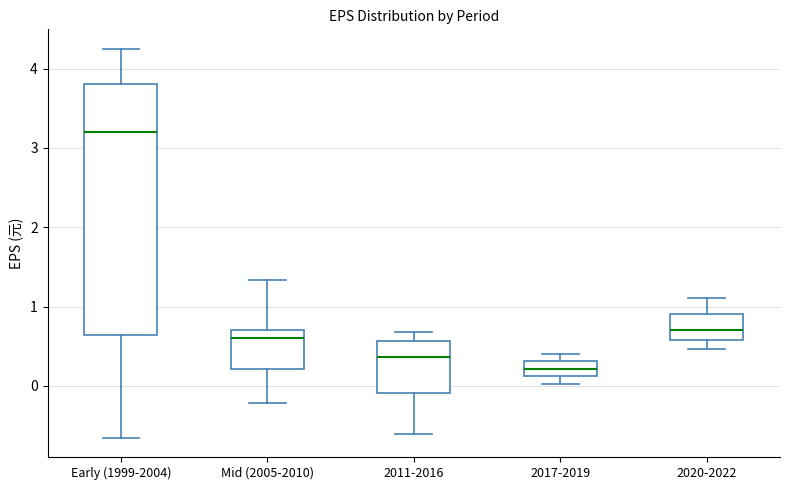

Reading left to right, transcribe this box plot: for each box, give where its median line is, the range the box spans, and where its two whiskers end, as read against the y-axis. The values are not printed on the chart, so give them approximately, as read against the axis.

Early (1999-2004): median 3.2, box 0.6 to 3.8, whiskers -0.6 to 4.3
Mid (2005-2010): median 0.6, box 0.2 to 0.7, whiskers -0.2 to 1.3
2011-2016: median 0.4, box -0.1 to 0.6, whiskers -0.6 to 0.7
2017-2019: median 0.2, box 0.1 to 0.3, whiskers 0.0 to 0.4
2020-2022: median 0.7, box 0.6 to 0.9, whiskers 0.5 to 1.1